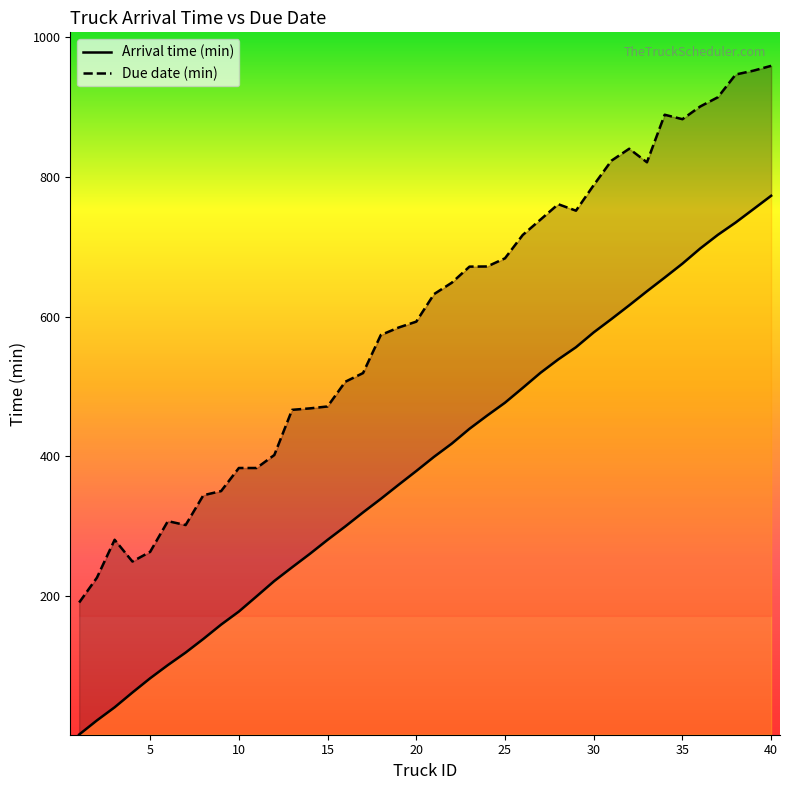

Reading left to right, what are all the values shown in this chart?

Arrival time (min): 1.9	22.1	40.9	62.0	82.4	101.3	119.2	138.8	159.3	177.9	199.7	221.7	241.2	260.5	280.6	299.8	319.9	339.2	359.3	379.1	399.4	418.3	439.6	458.6	476.9	498.1	519.7	538.8	556.3	577.5	596.6	616.3	636.4	656.0	675.9	697.6	717.2	734.8	753.9	773.1
Due date (min): 190.8	226.4	280.7	249.5	263.4	307.3	301.7	344.4	350.4	383.4	383.4	402.0	466.6	468.7	471.5	506.9	519.3	573.7	584.4	592.9	632.3	648.6	671.6	671.9	683.6	716.9	738.9	761.0	751.7	788.3	823.3	840.4	821.0	889.0	882.7	900.8	914.1	946.6	952.1	959.0